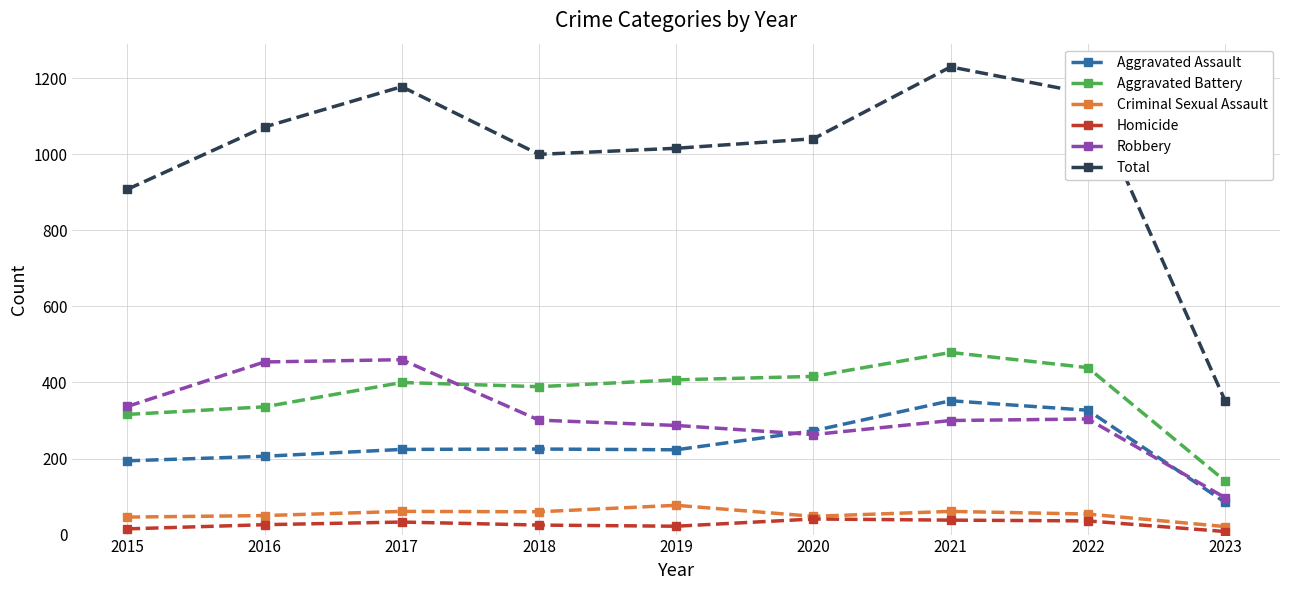

Which category has the lowest value in the Aggravated Battery series?

2023